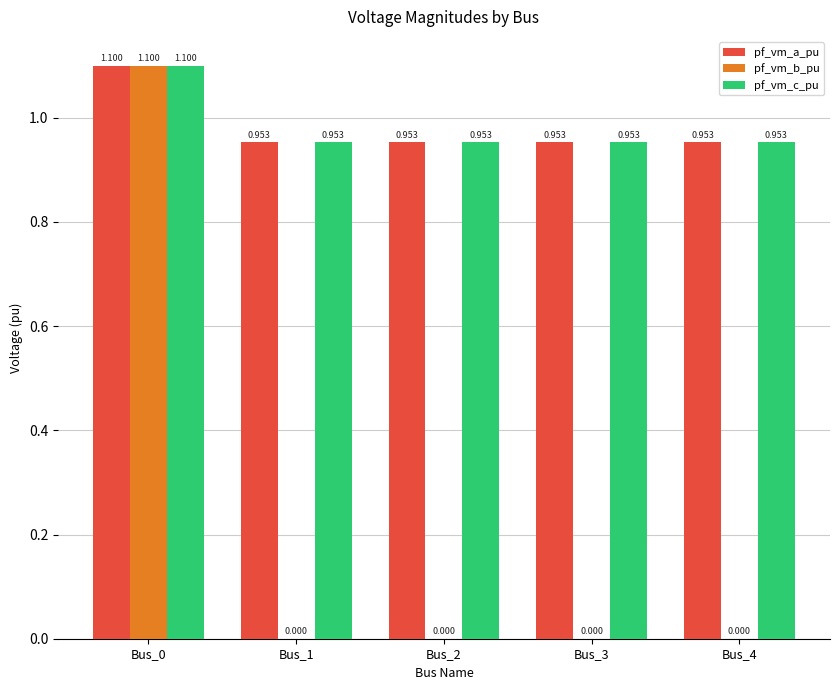

The value of pf_vm_c_pu at Bus_0 is 1.1. True or false?

True